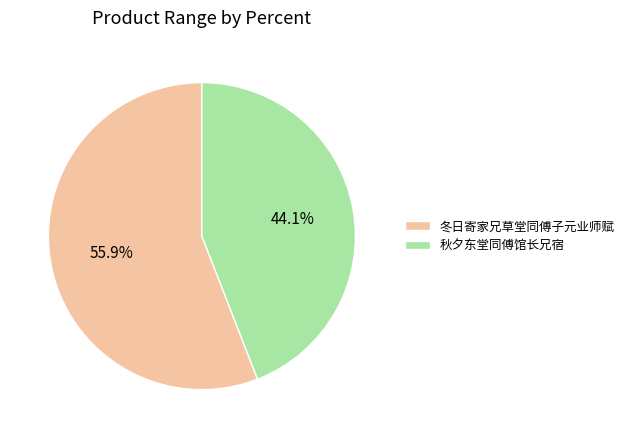

How many slices are in this pie chart?

2